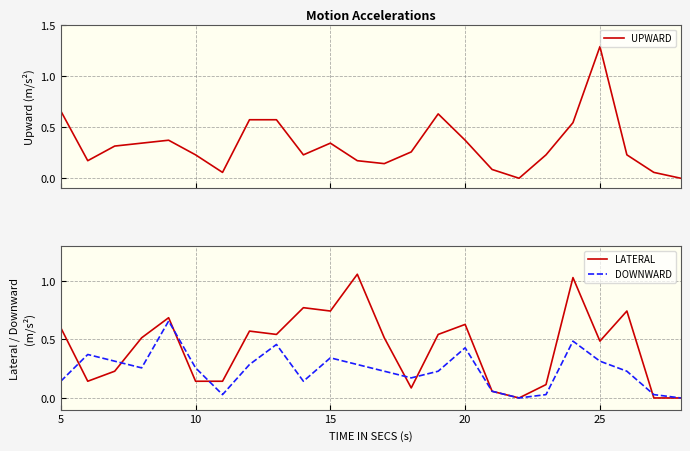

What is the highest value of the UPWARD series?

1.3